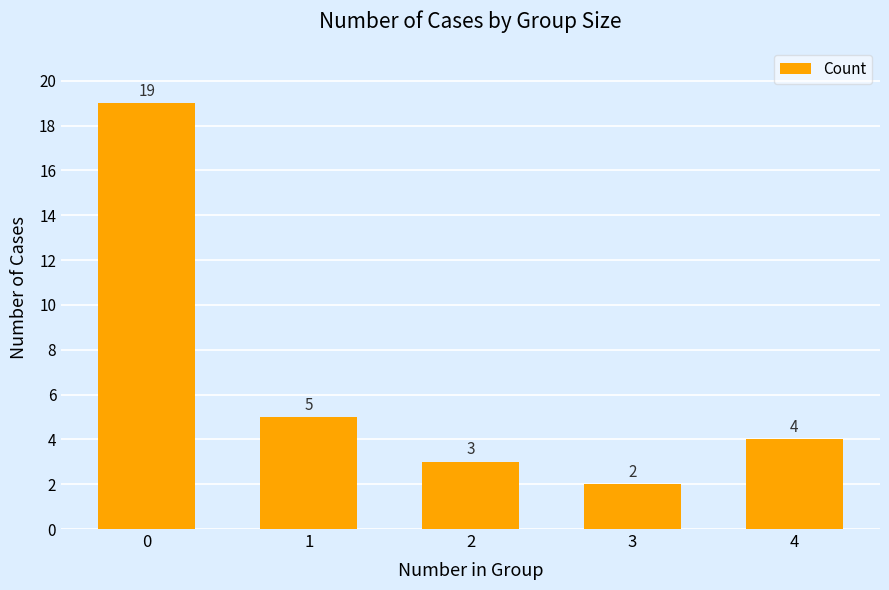

What is the maximum value shown in the chart?

19